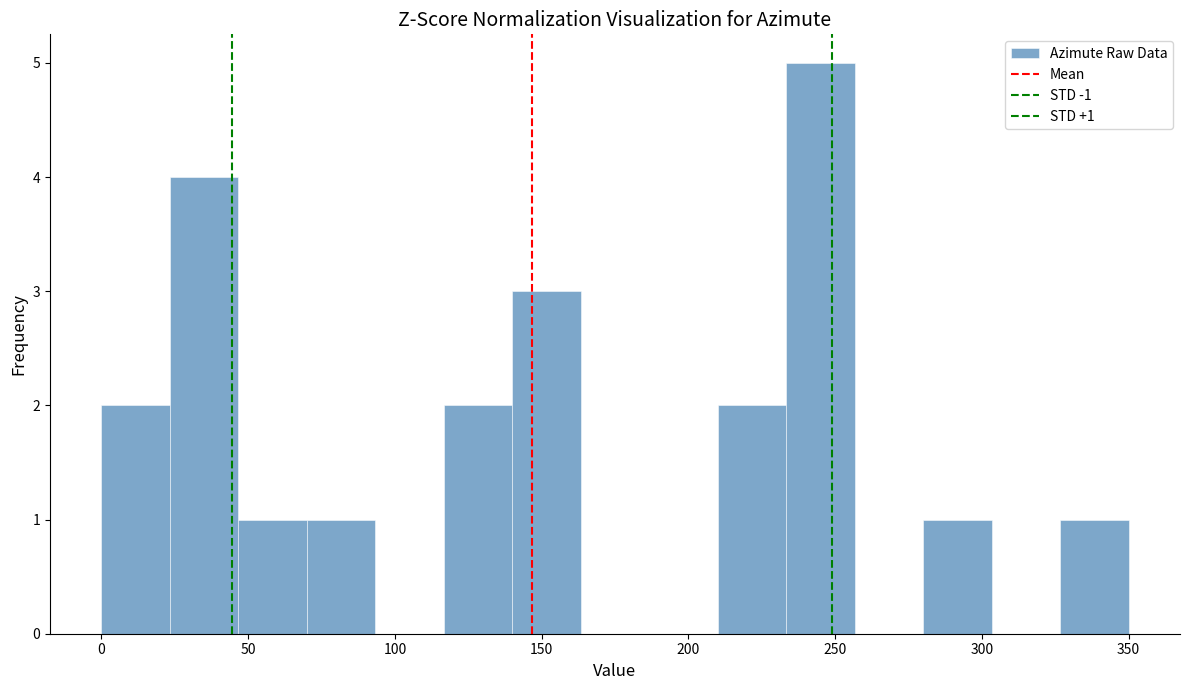

Over which range of the x-axis is the bar tallest?

235 to 255